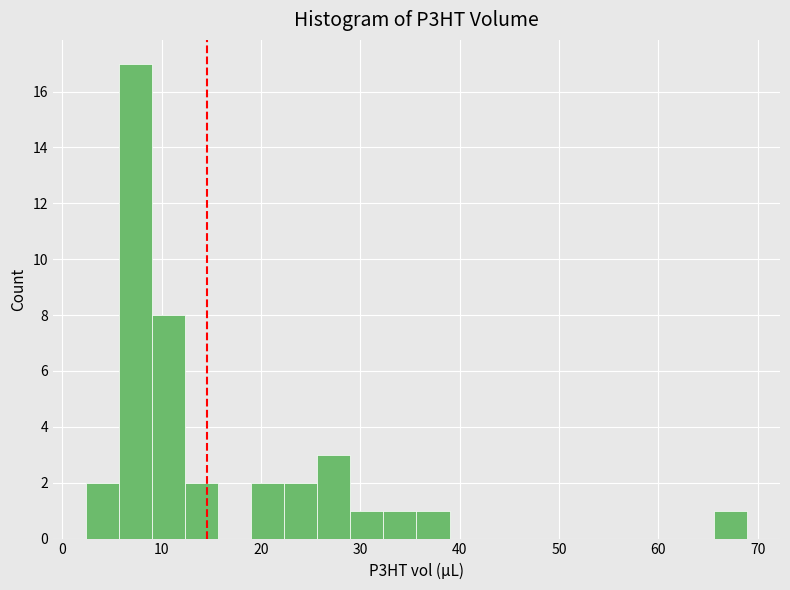

Around what value on the x-axis is the tallest bar? Give the approximate position of its centre, as read against the axis.

7